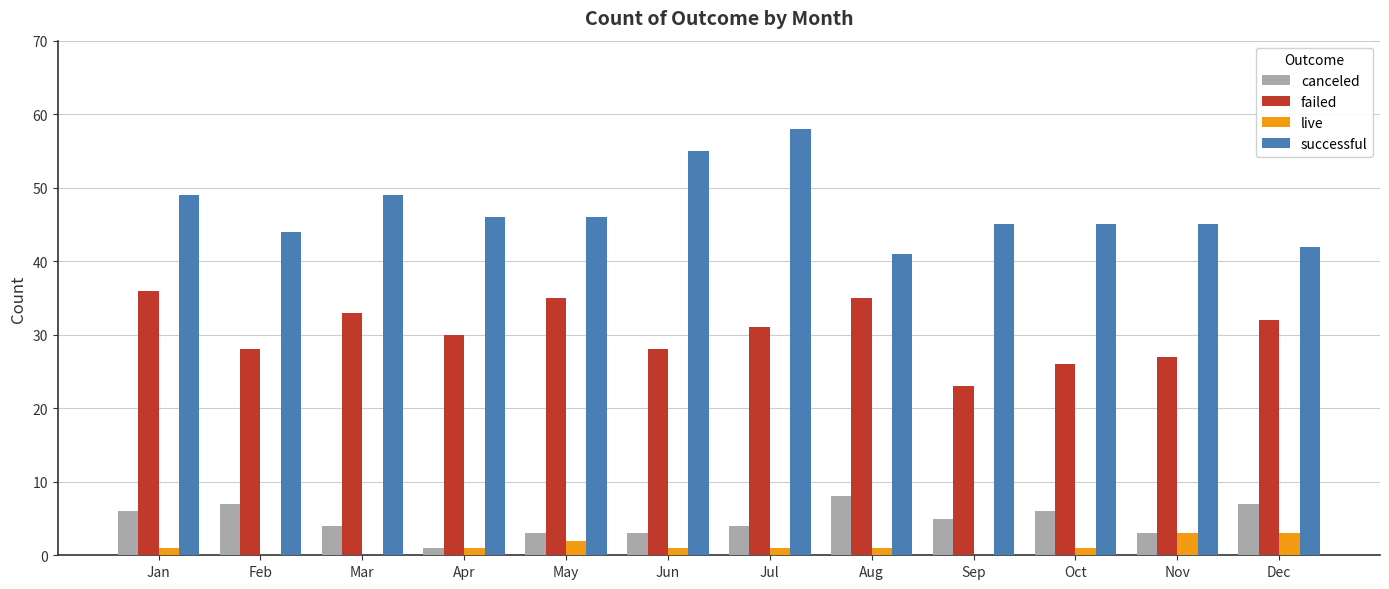

Is the value of successful at Dec greater than the value of failed at Apr?

Yes